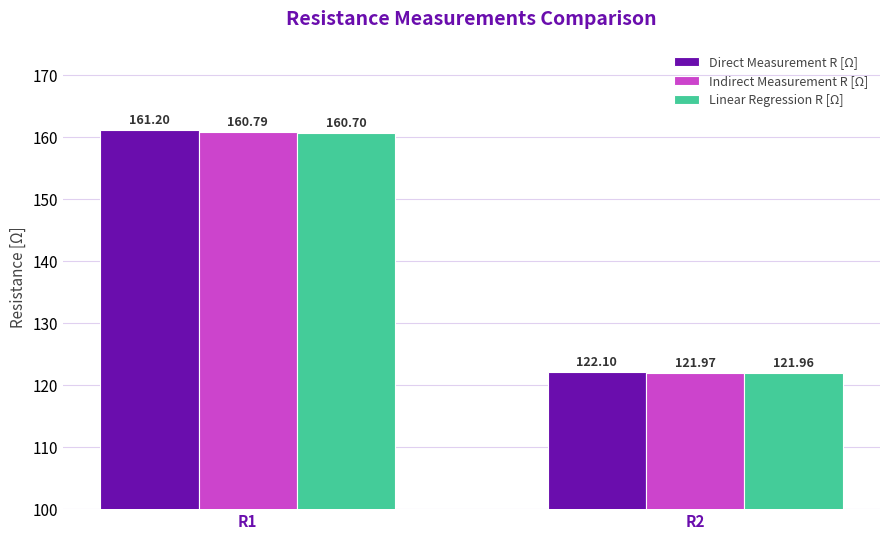

Is the value of Indirect Measurement R [Ω] at R1 greater than the value of Direct Measurement R [Ω] at R2?

Yes